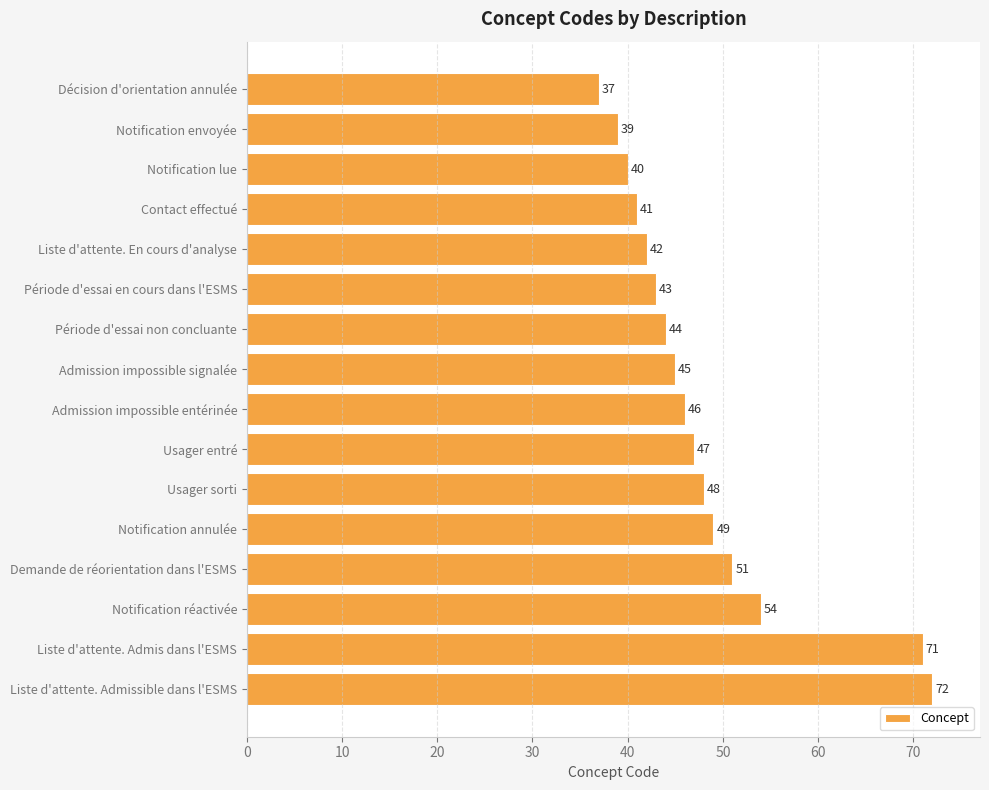

What is the sum of all values?

769